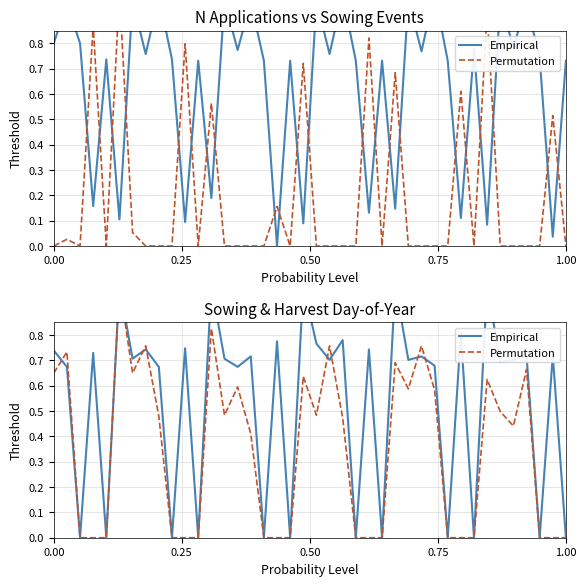

How many data points in Permutation are above 0?

22